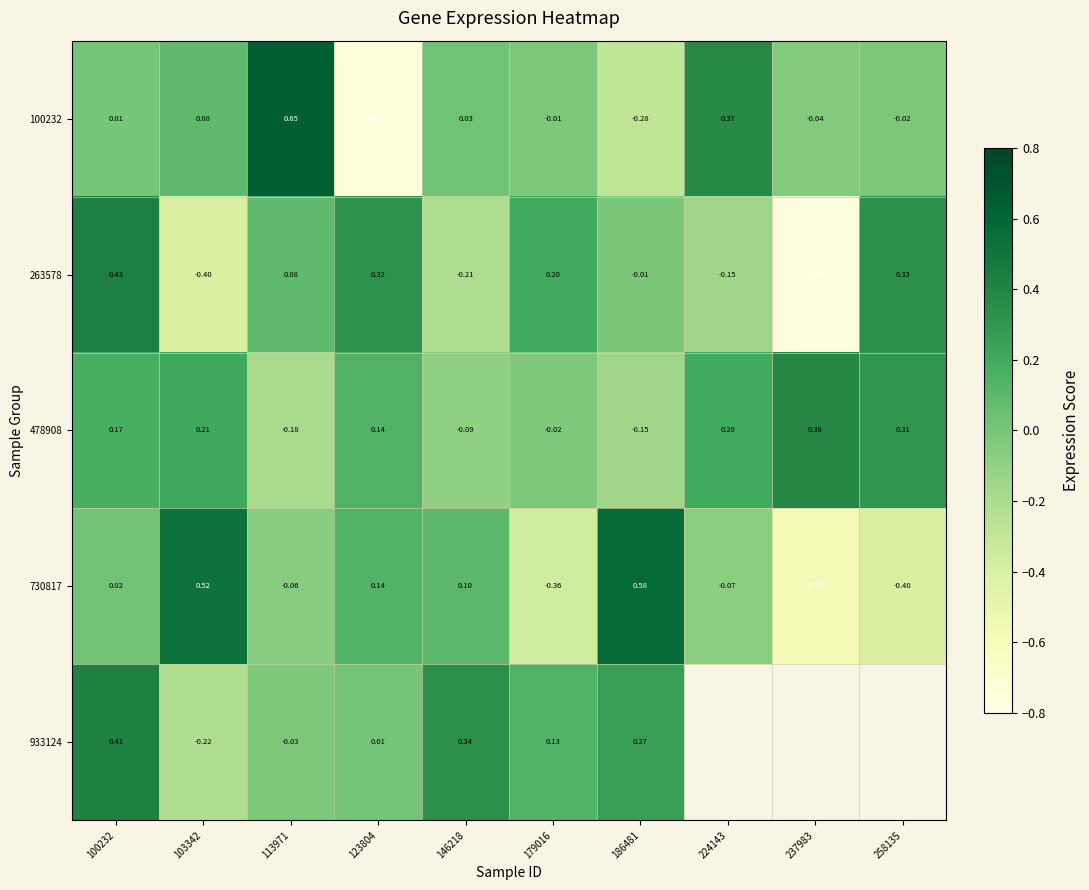

Is the value of 730817 at 123804 greater than the value of 478908 at 179016?

Yes